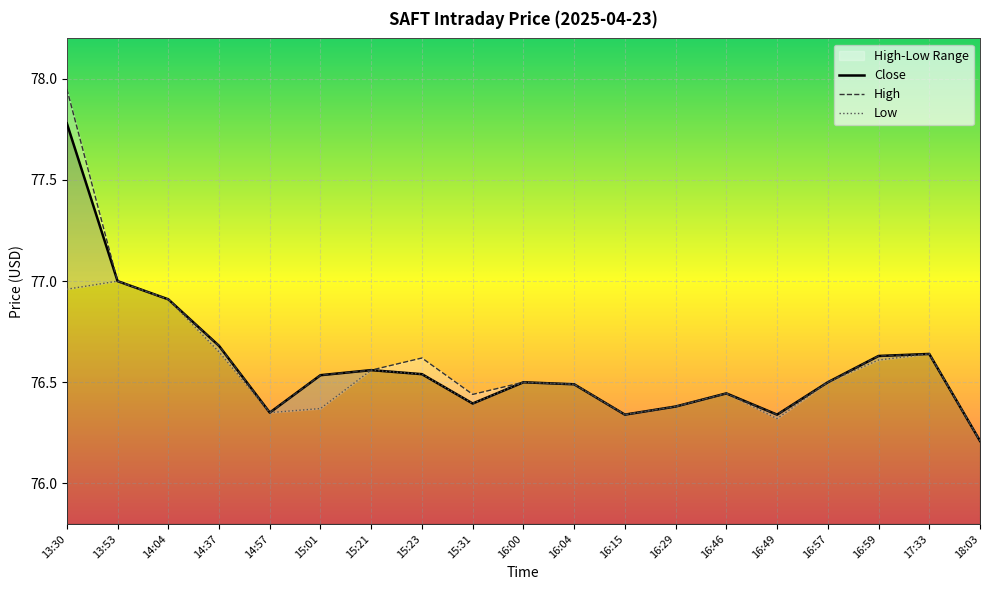

What is the average value of the Low series?

76.5